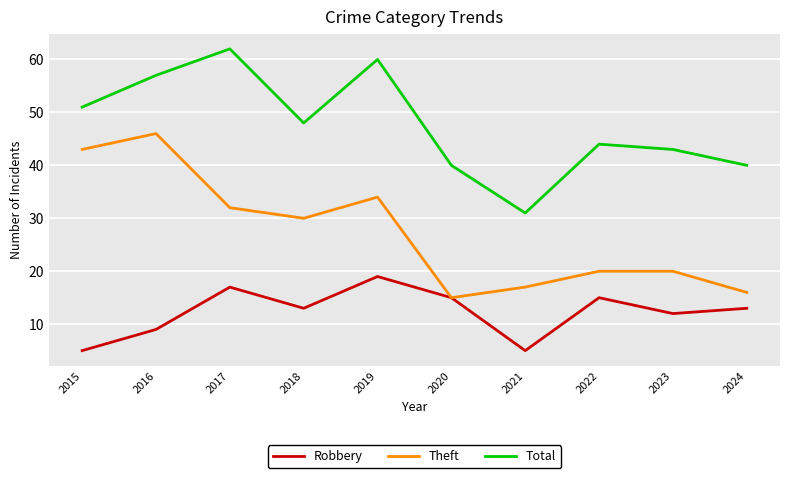

Rank the series at 2019 from lowest to highest value.

Robbery, Theft, Total